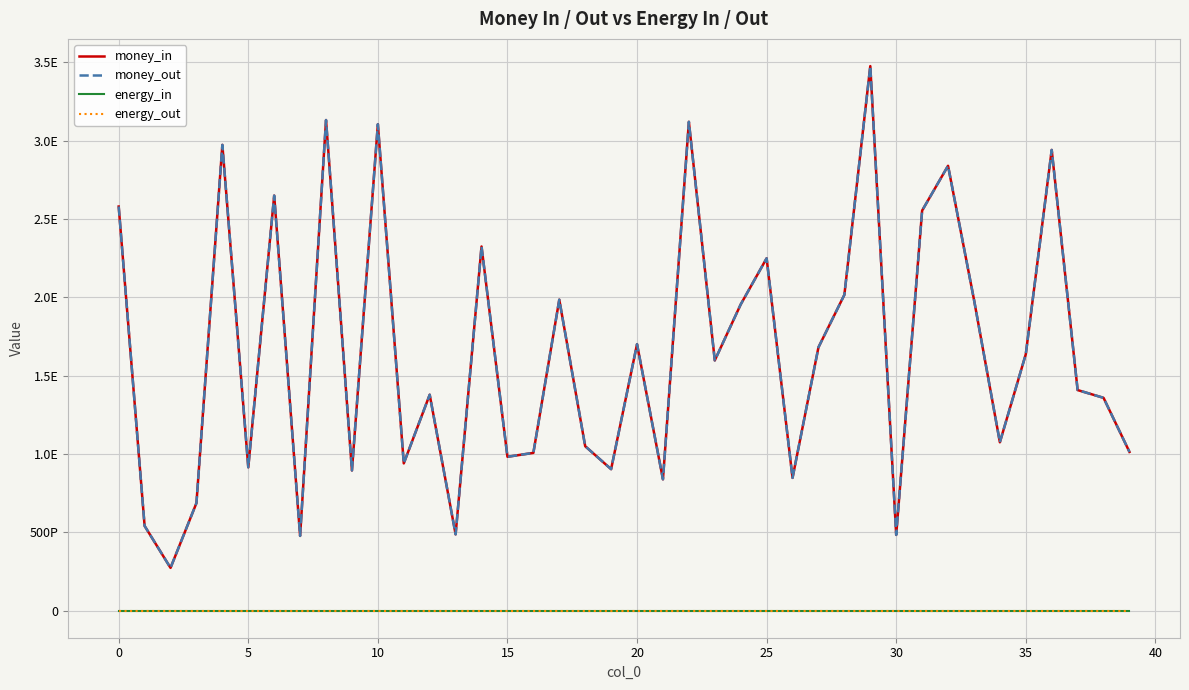

What is the label of the 13th point from the left?

12